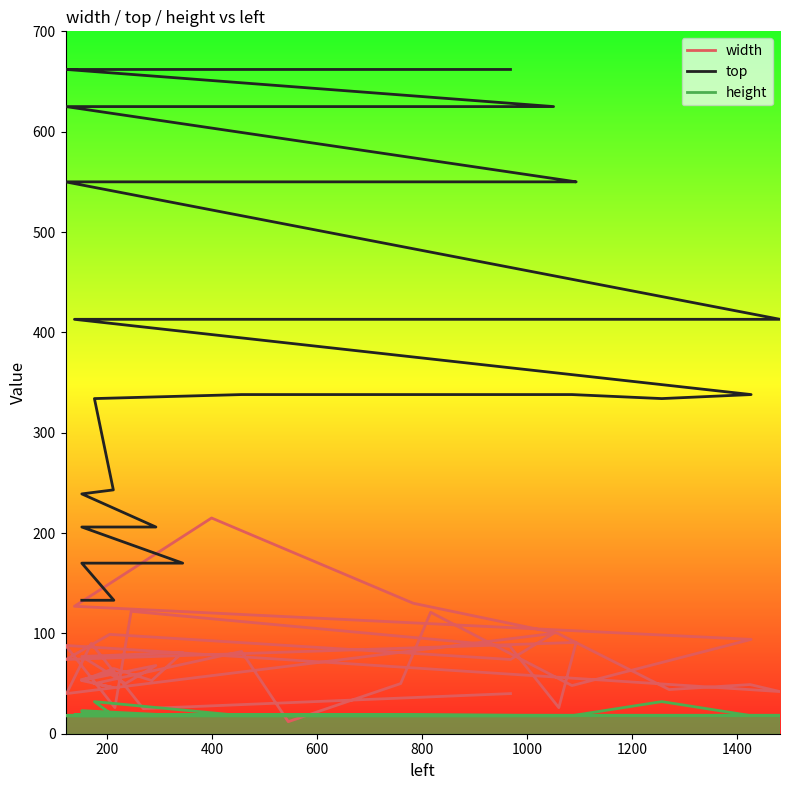

Which series has the widest spread of values?

top